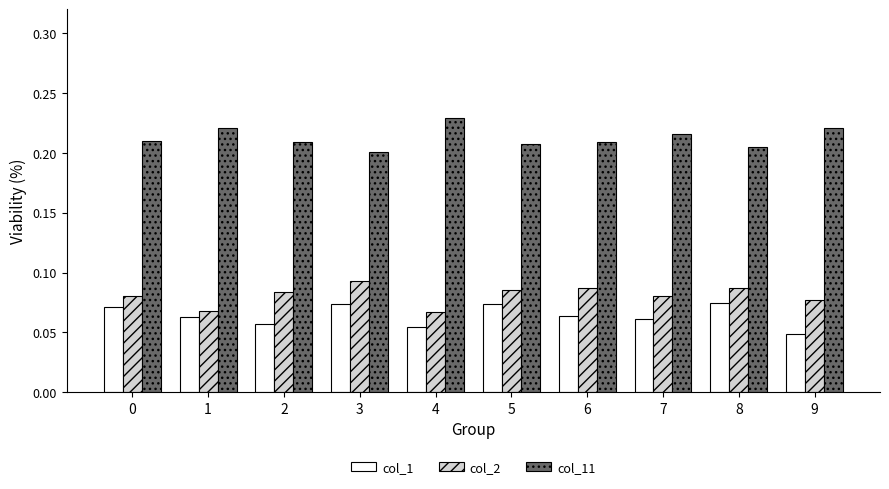

Which series has the largest total across all categories?

col_11